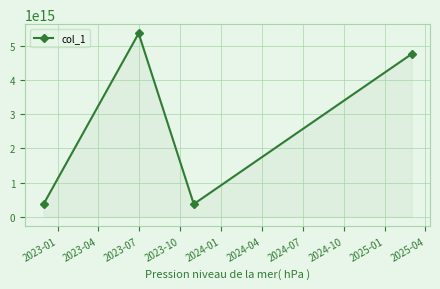

How many points are higher than both their immediate neighbors (excluding endpoints)?

1